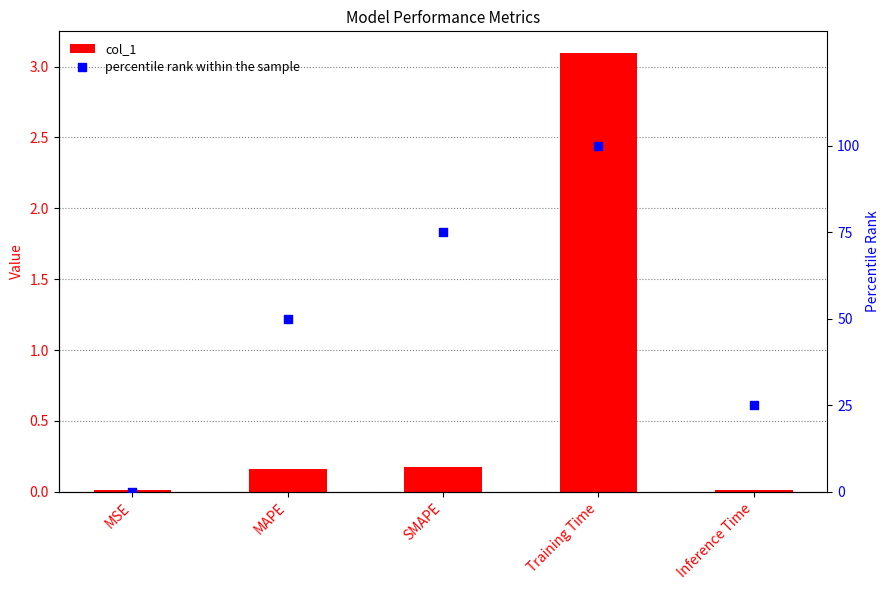

Which series has the widest spread of Y values?

percentile rank within the sample